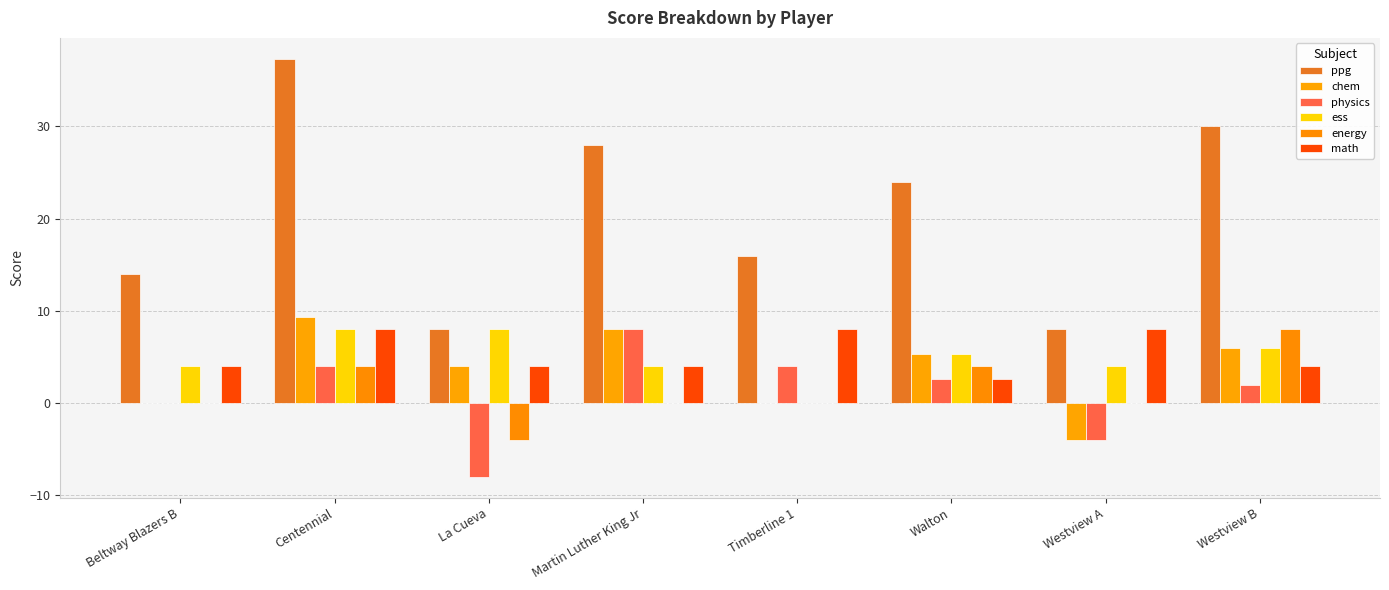

What is the maximum value for ppg?

37.3